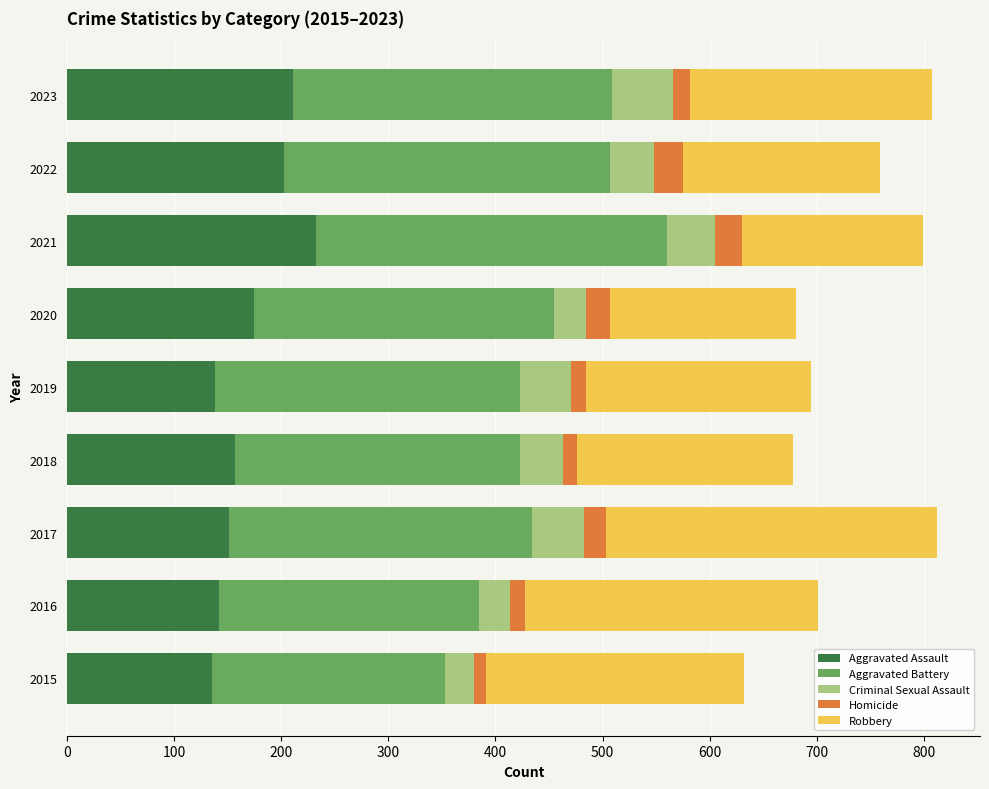

What is the total value across all series at 2017?

812